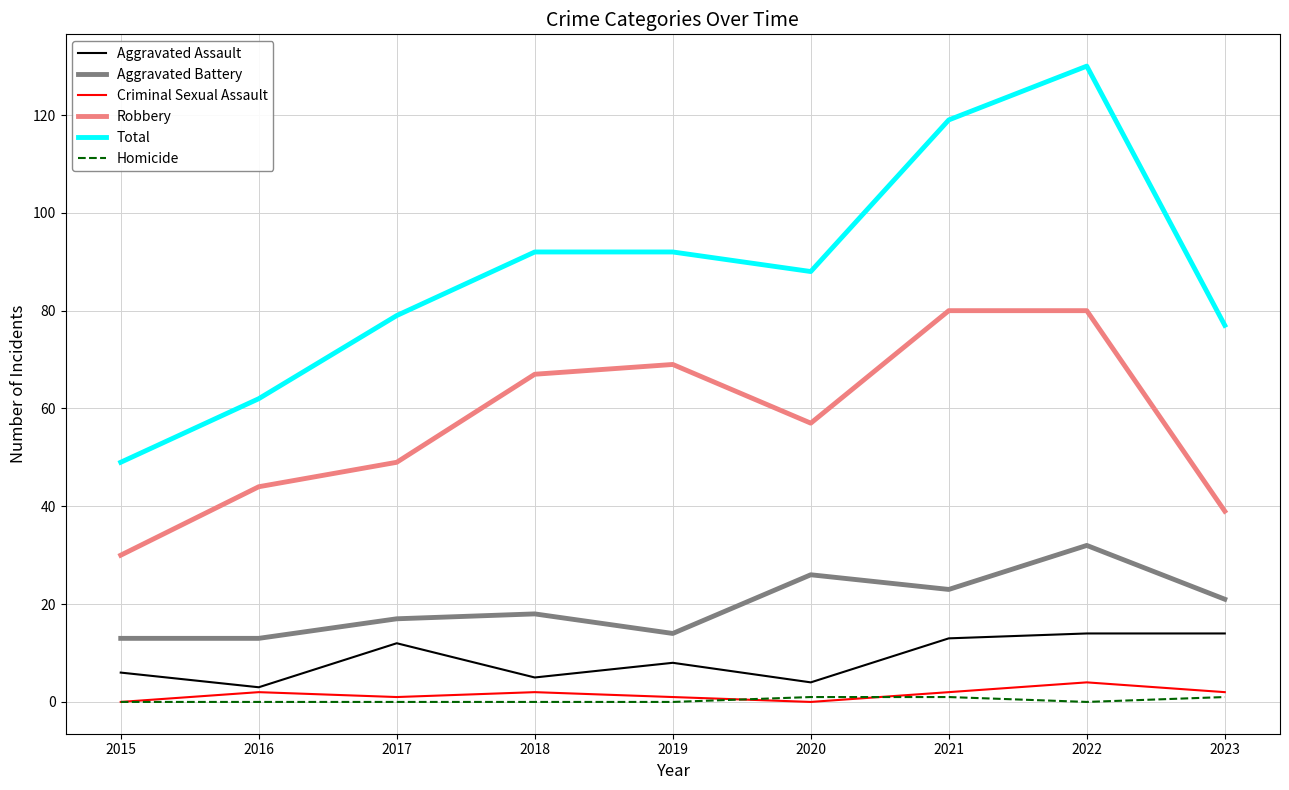

What is the sum of the Aggravated Battery values at 2020 and 2015?

39